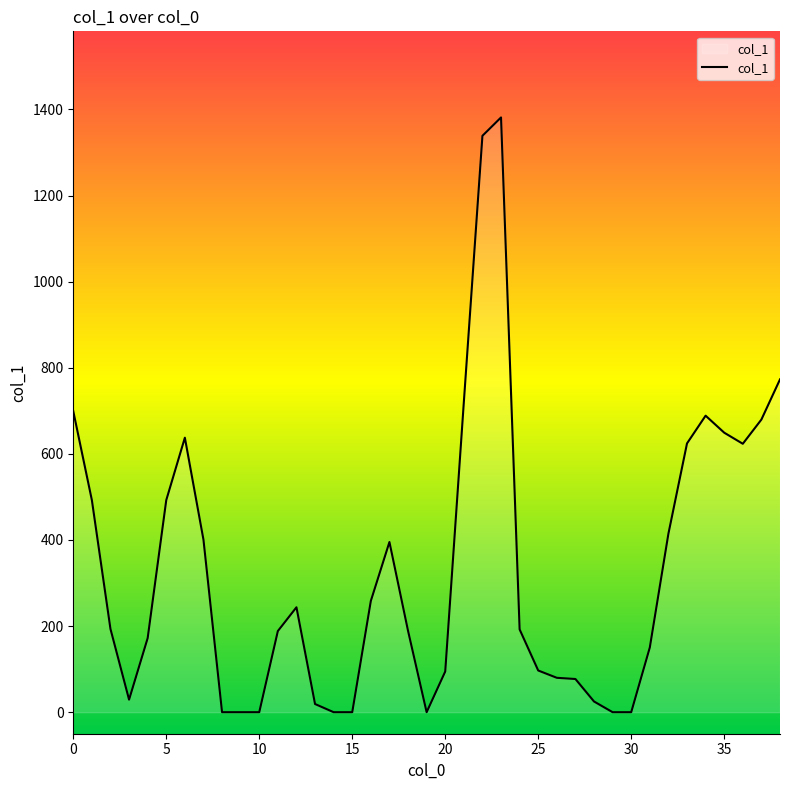

What is the greatest value displayed?

1381.5